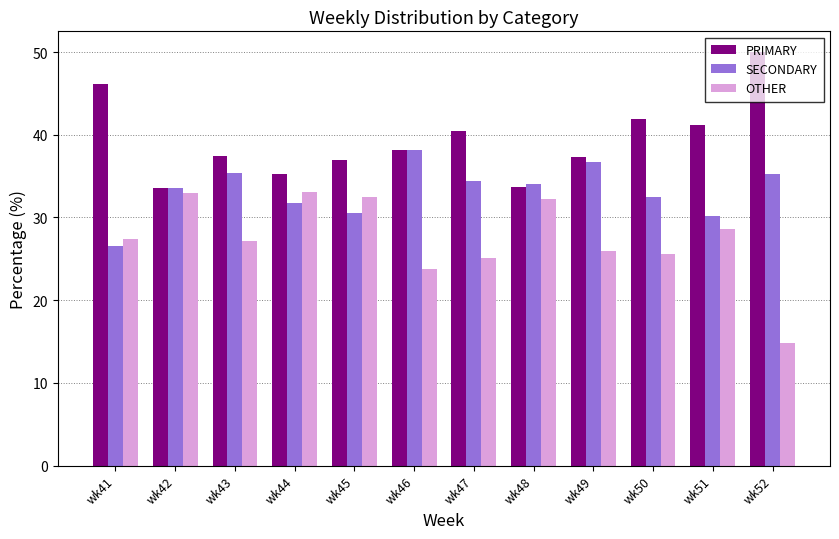

List the series in order of their overall mean, lowest first.

OTHER, SECONDARY, PRIMARY